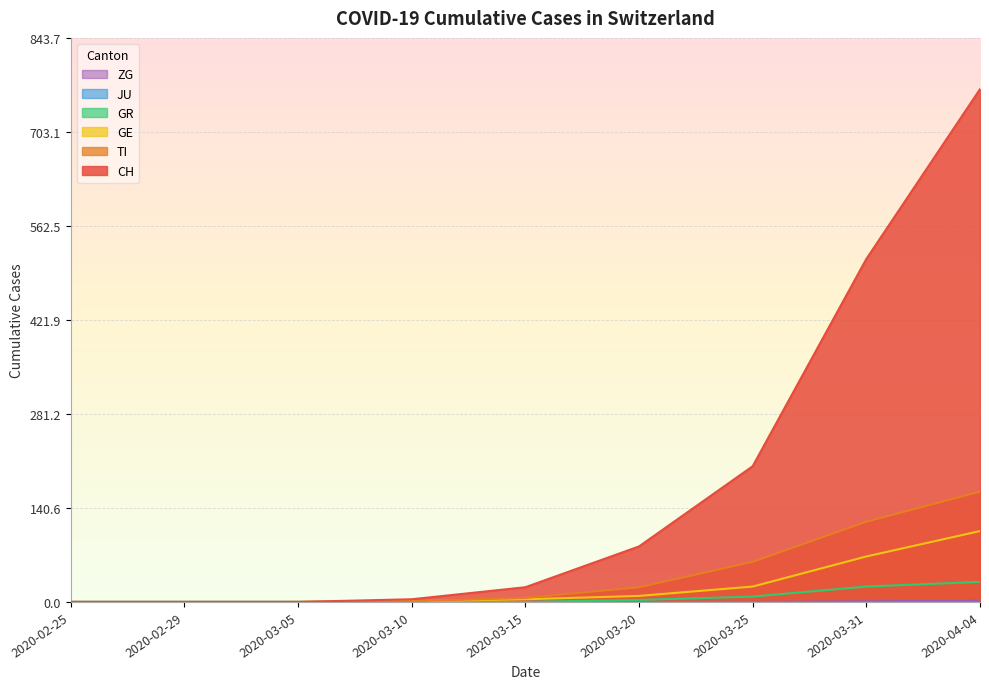

What is the total value across all series at 2020-03-15?

32